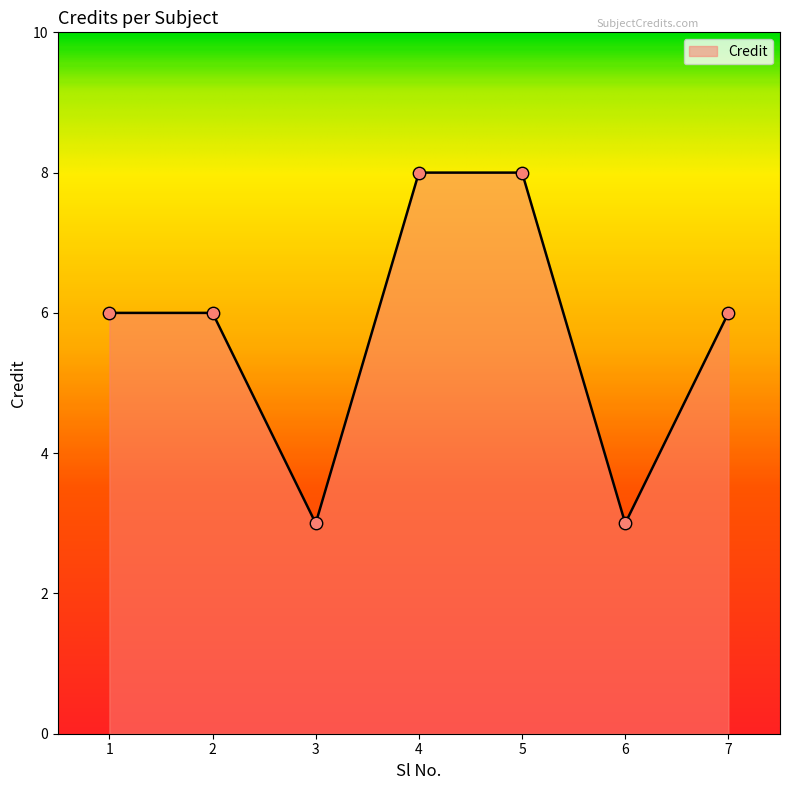

What is the ratio of the value at 2 to the value at 6?

2.0